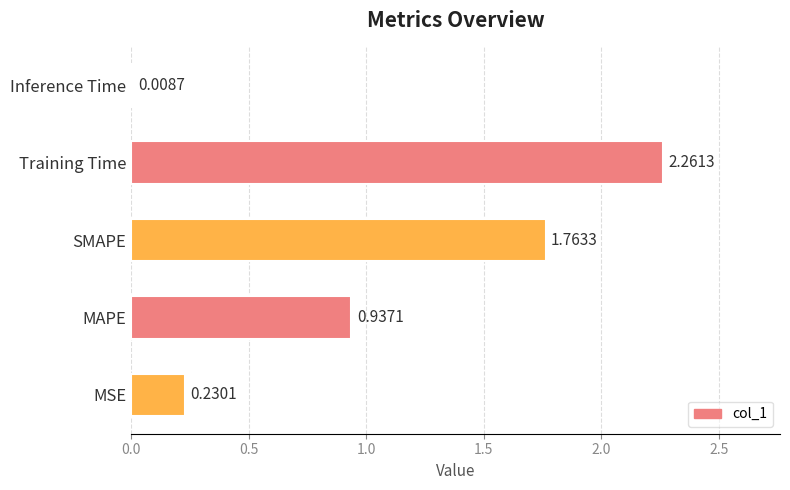

At which category does the chart reach its minimum across all series?

Inference Time